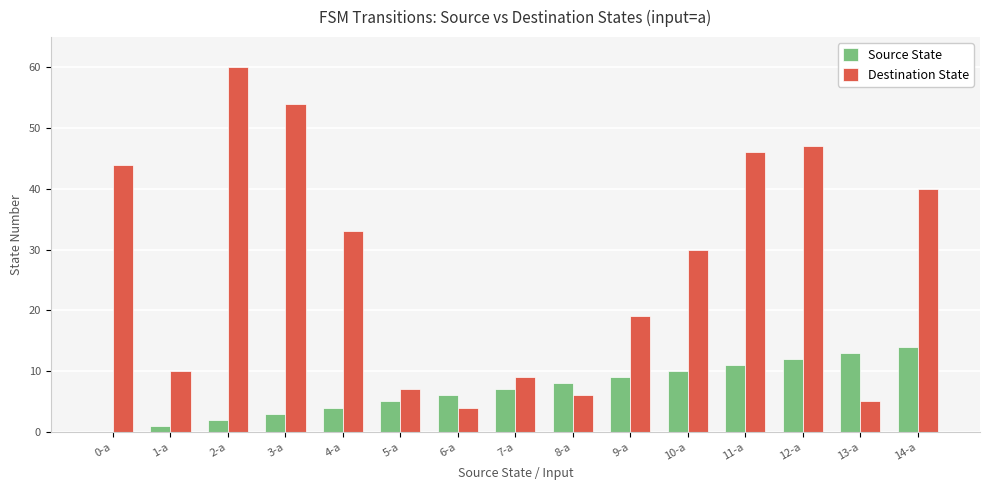

Is the value of Destination State at 14-a greater than the value of Source State at 5-a?

Yes